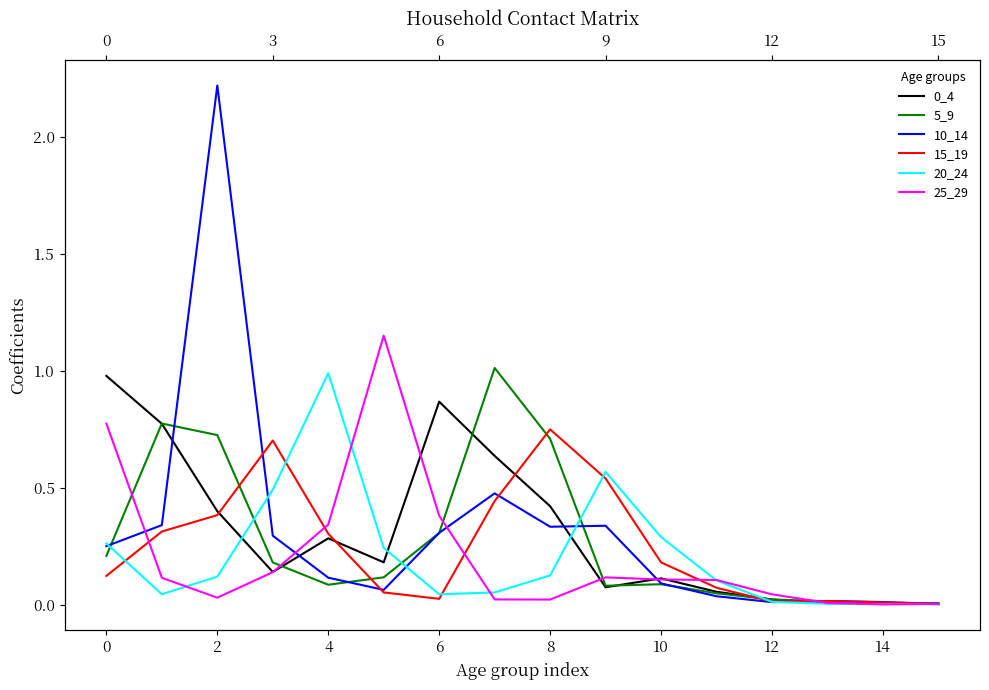

True or false: 5_9 has a value of 0.0 at 14.

False